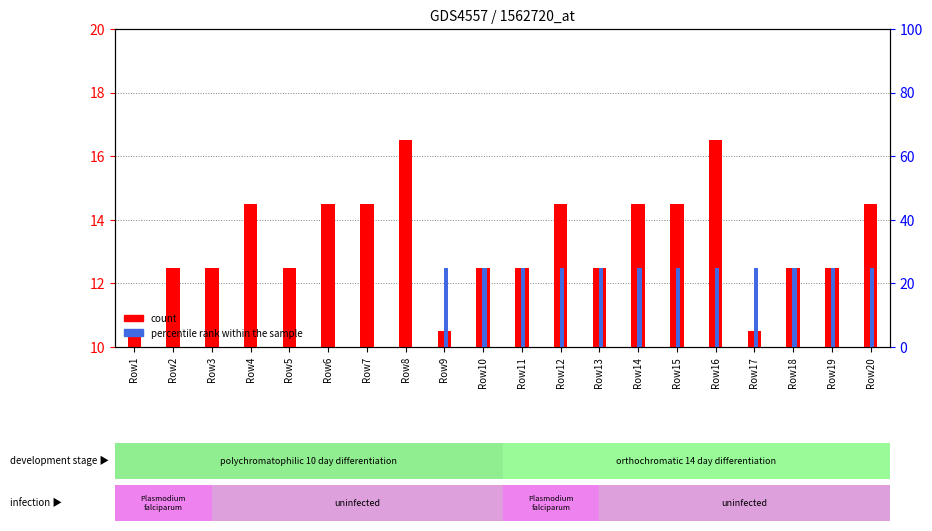

What is the spread (max minus min) of values at Row10?

12.5